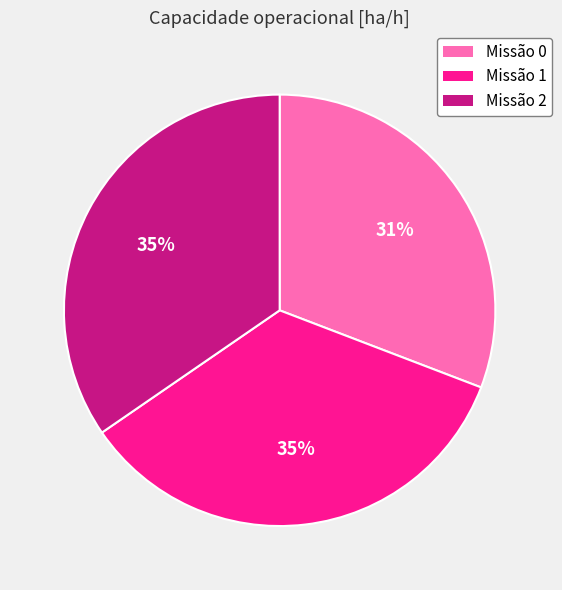

Is the sum of Missão 0 and Missão 2 greater than half?

Yes